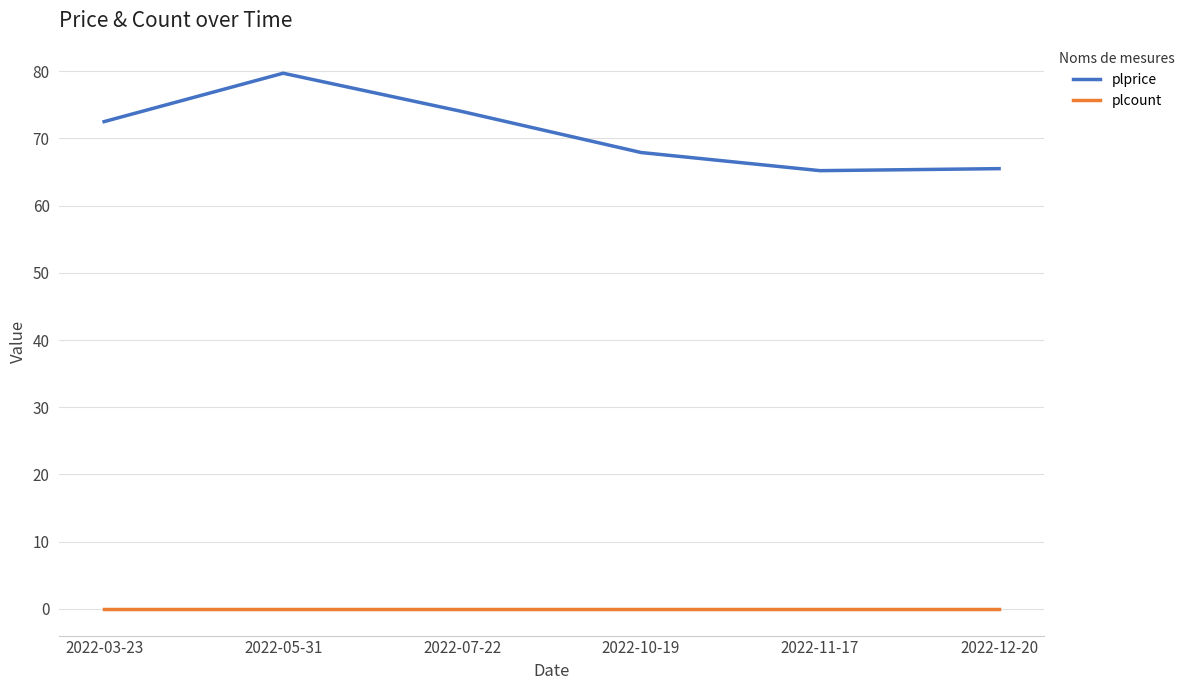

What position from the right is 2022-07-22?

4